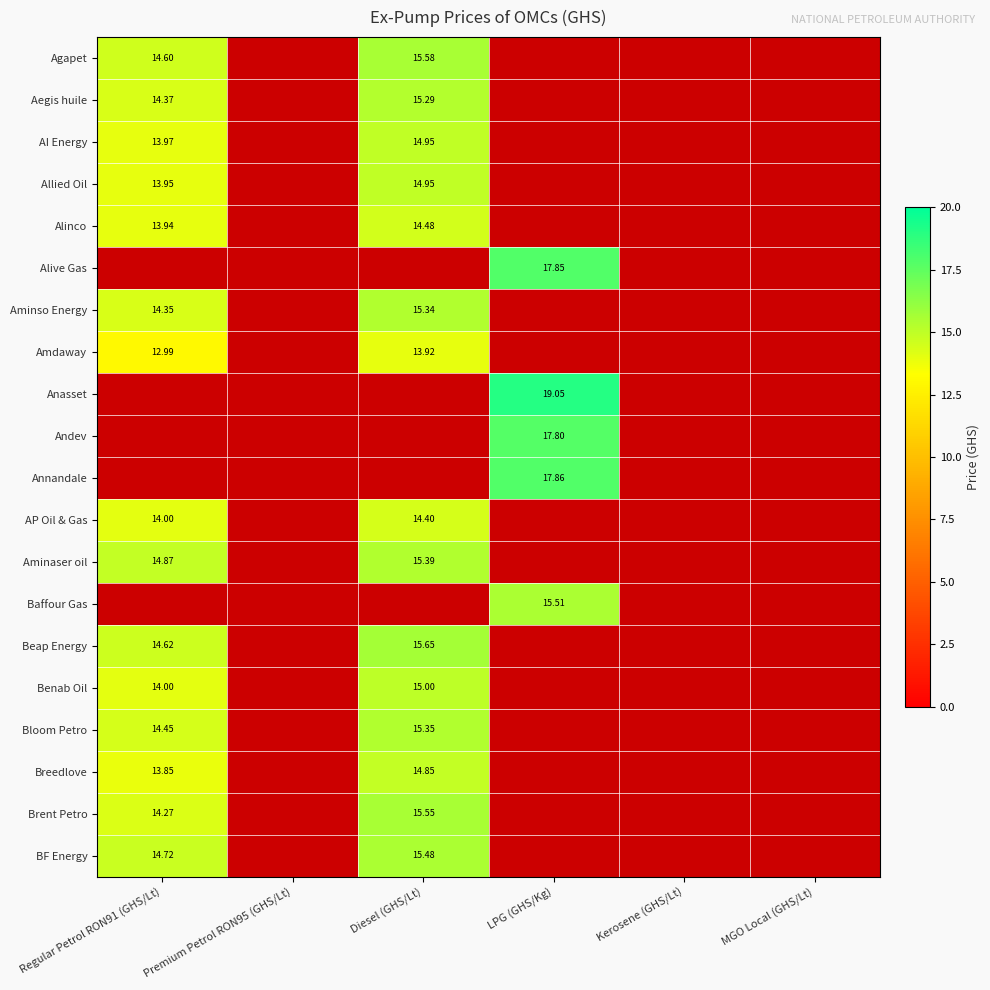

List the series in order of their peak value, lowest first.

Amdaway, Anasset, Andev, Annandale, AP Oil & Gas, Alinco, Alive Gas, Breedlove, Benab Oil, Aminso Energy, AI Energy, Allied Oil, Aegis huile, Bloom Petro, Aminaser oil, Agapet, Baffour Gas, BF Energy, Brent Petro, Beap Energy